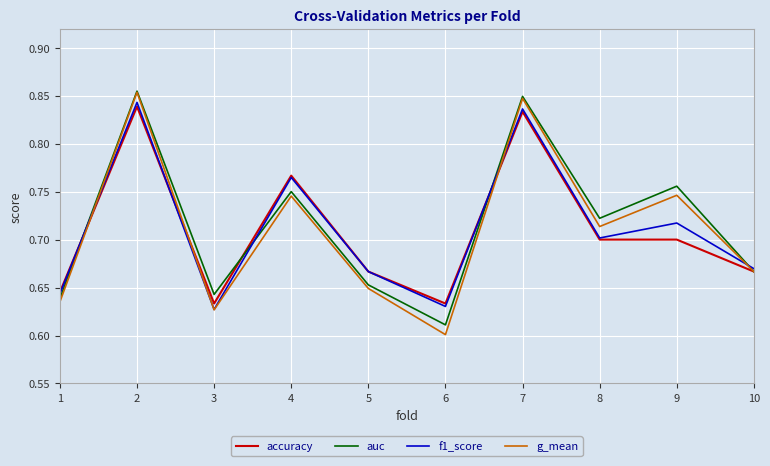

Does the chart display data point markers on the line(s)?

No